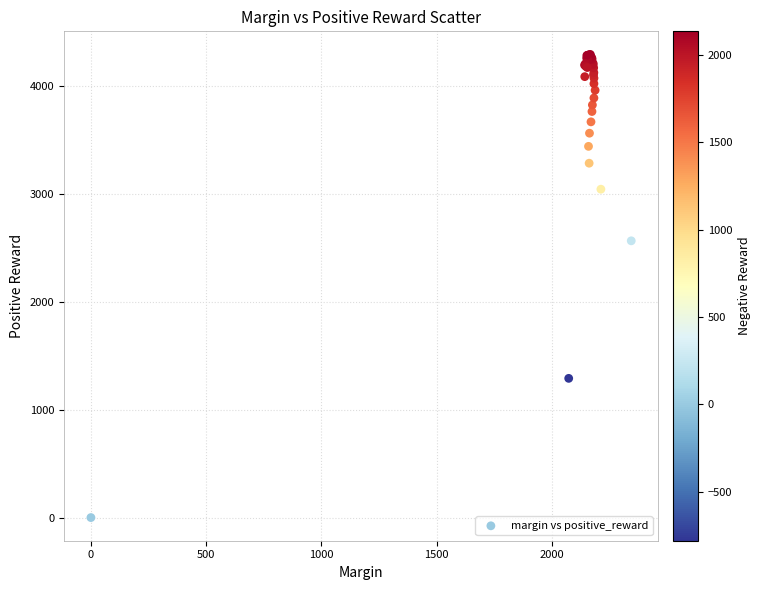

What Y value in the scatter plot is closest to 2147?

2567.0